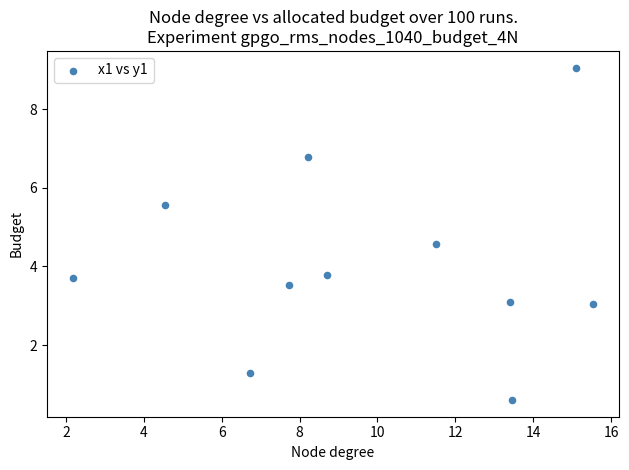

What is the range of X values (max minus min)?

13.4